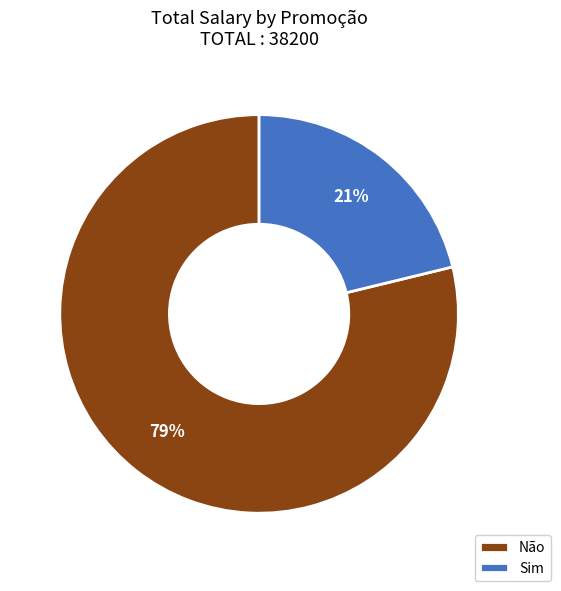

To the nearest percent, what is the combined percentage of Sim and Não?

100%